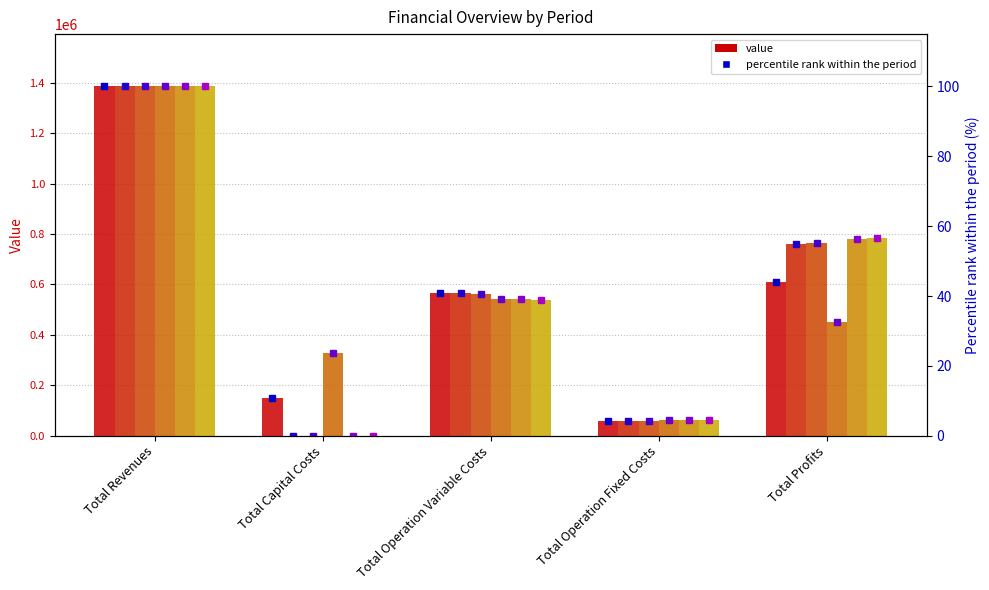

Reading left to right, list all the values displayed in this chart.

0: 1385314.7	148192.0	566355.0	59224.4	611543.4
1: 1385314.7	0.0	564322.4	59224.4	761767.9
2: 1385314.7	0.0	562287.2	59224.4	763803.2
3: 1385314.7	328928.0	542968.9	63472.2	449945.7
4: 1385314.7	0.0	541026.7	63472.2	780815.9
5: 1385314.7	0.0	539081.9	63472.2	782760.7